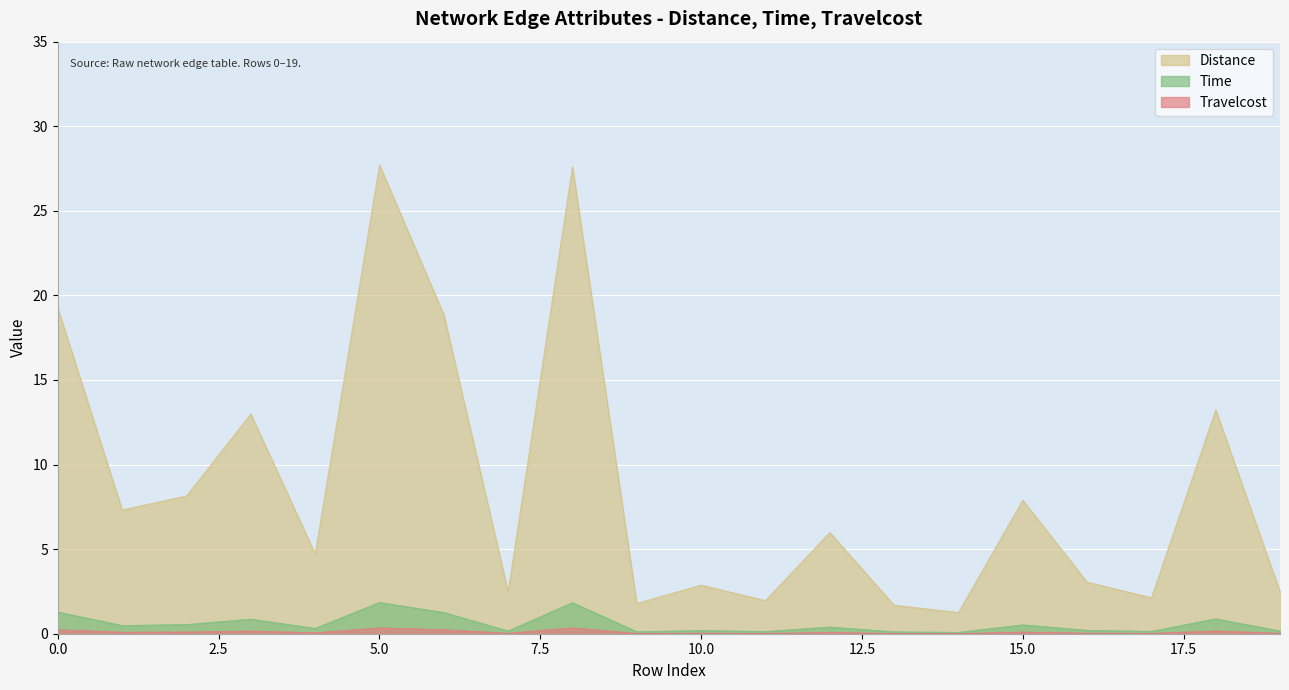

What is the value of the Distance point at the 11th from the left?

2.9